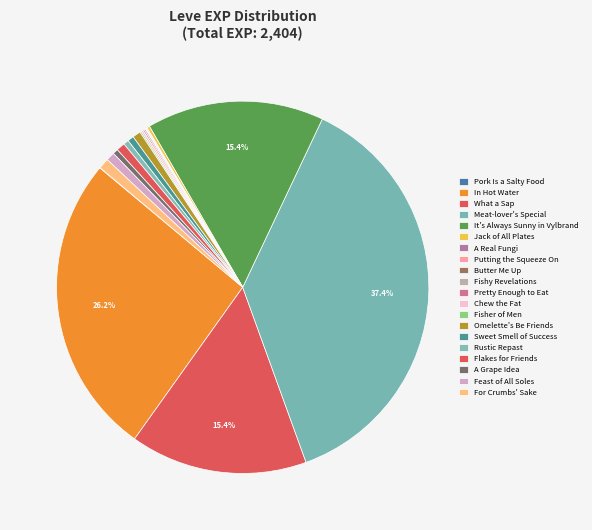

Count the number of slices in the pie.

20